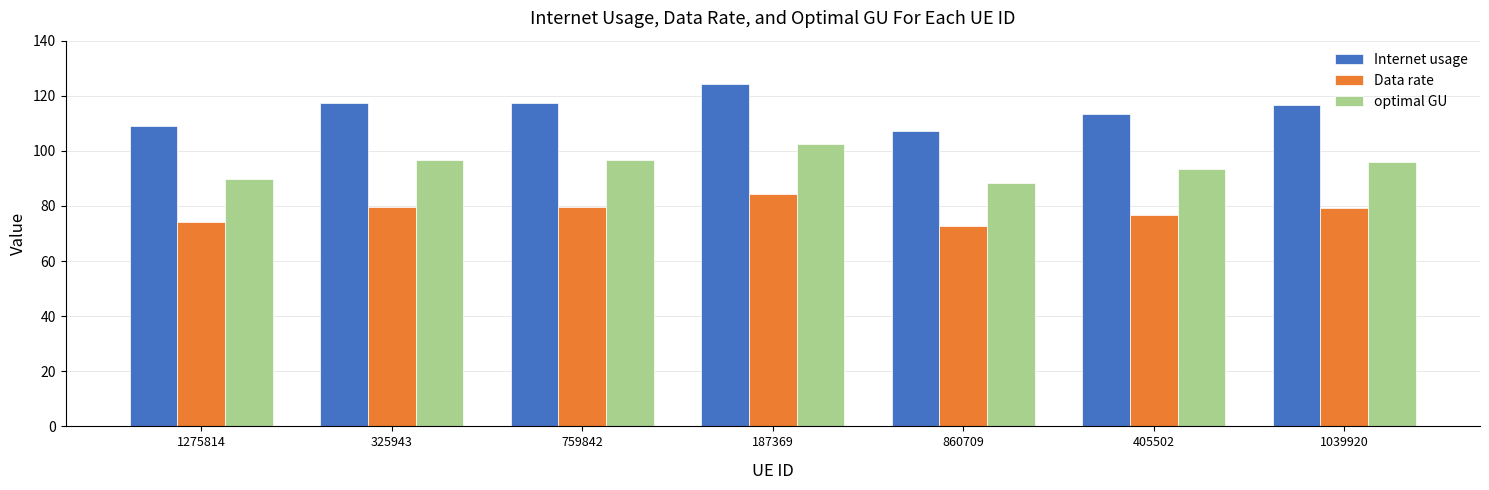

What value does the optimal GU series have at 759842?

96.7